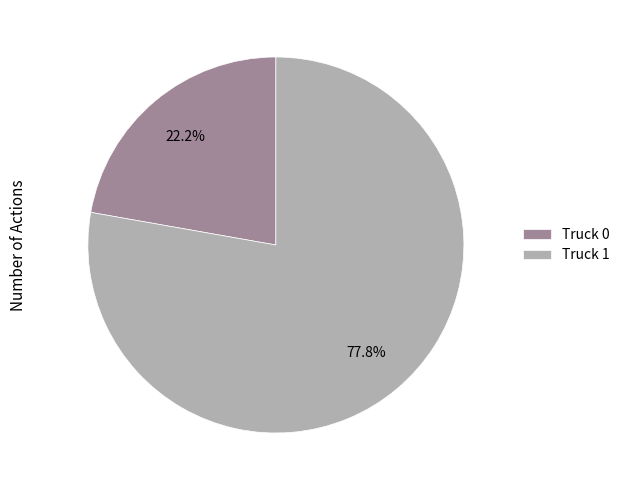

What percentage is the Truck 0 slice, to the nearest percent?

22%